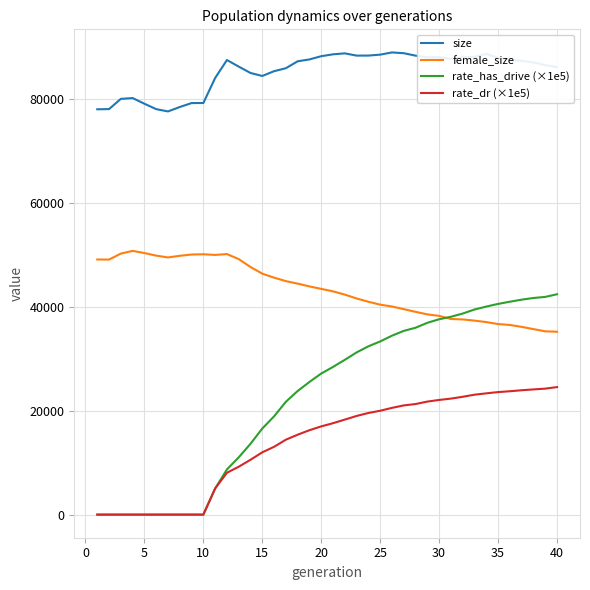

Which series has the largest range (max minus min)?

rate_has_drive (×1e5)